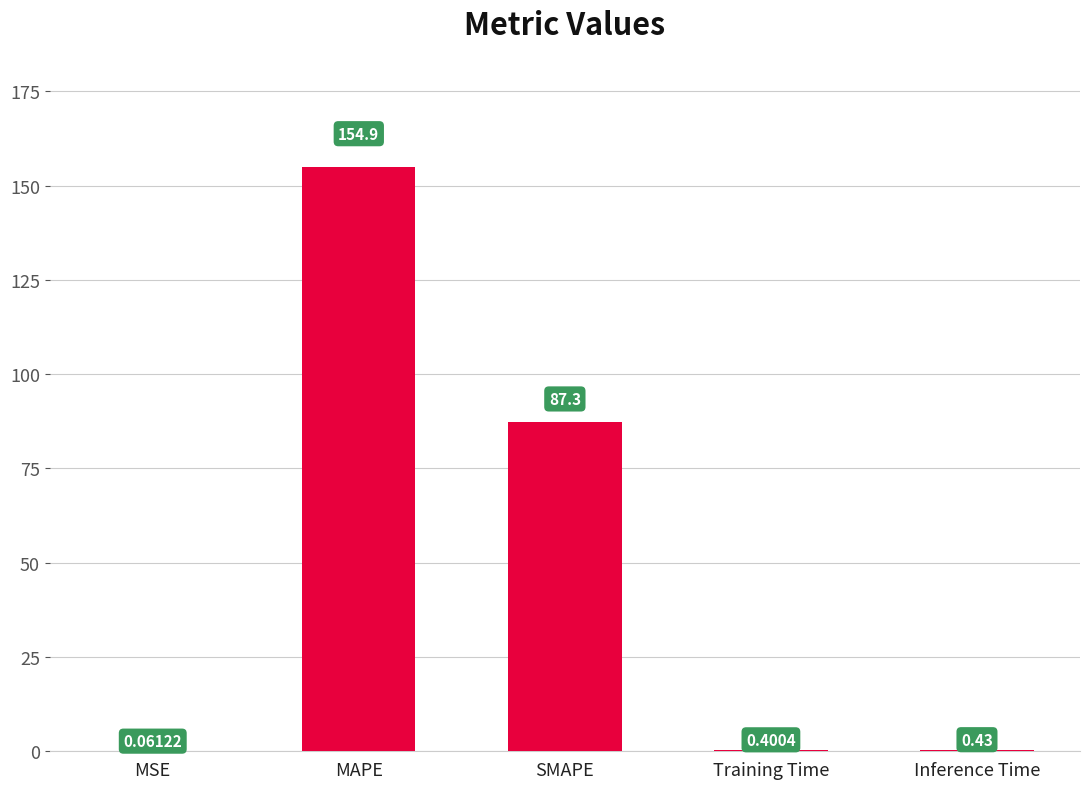

Which has a higher value, Training Time or Inference Time?

Inference Time